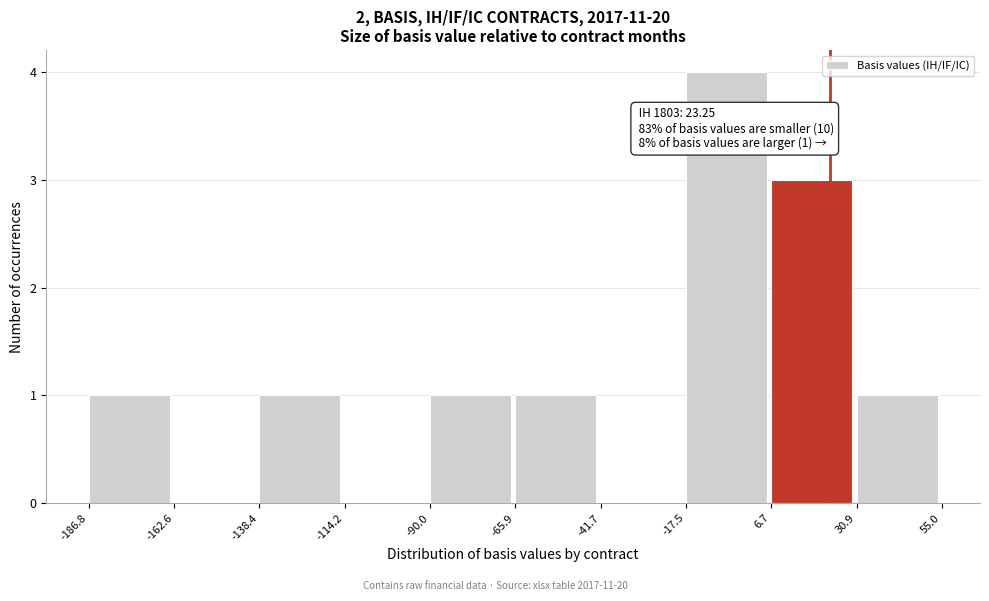

Over which range of the x-axis is the bar tallest?

-17.5 to 6.7